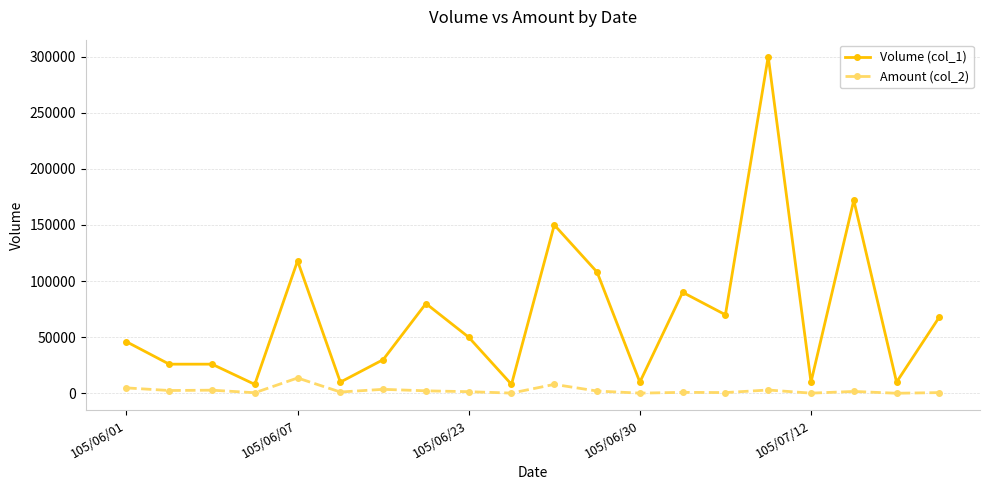

True or false: Amount (col_2) and Volume (col_1) intersect in this chart.

False